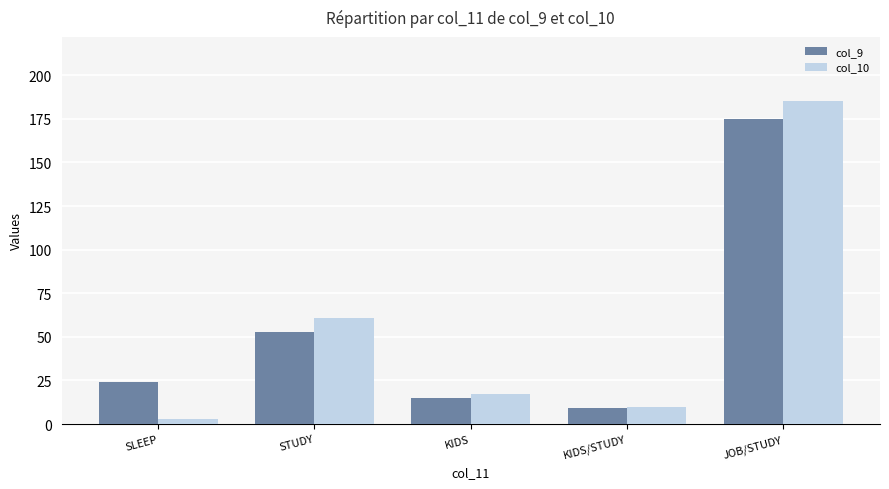

List the series in order of their peak value, lowest first.

col_9, col_10